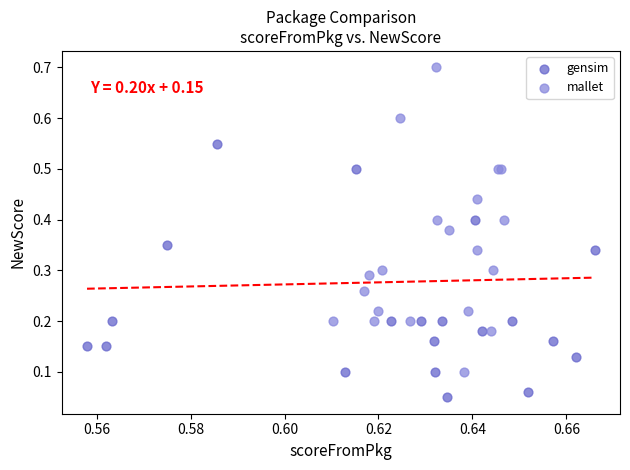

Which series reaches the maximum Y coordinate?

mallet